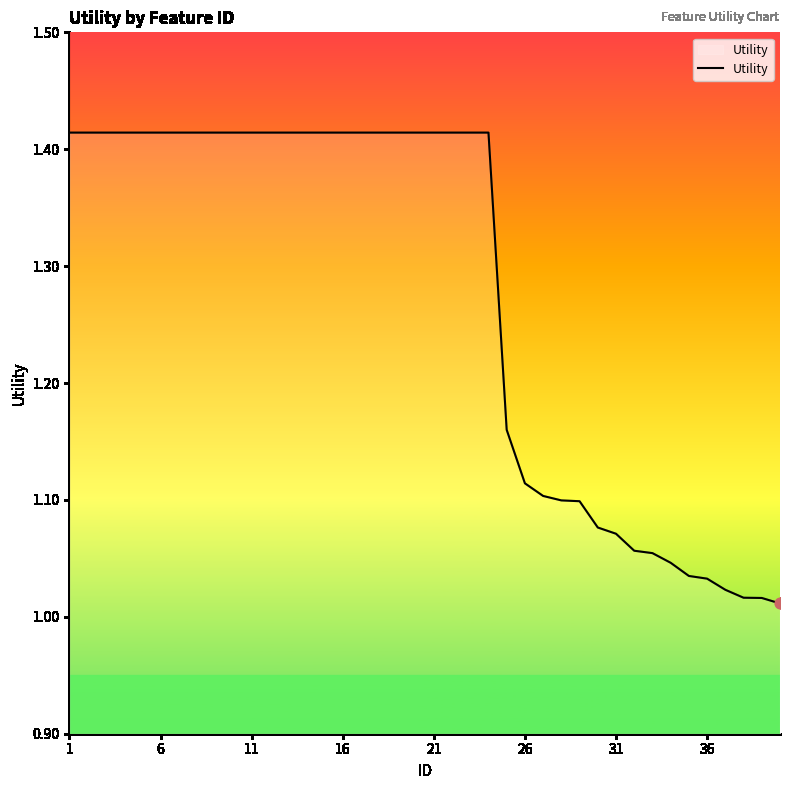

What is the difference between the maximum and minimum values?

0.4